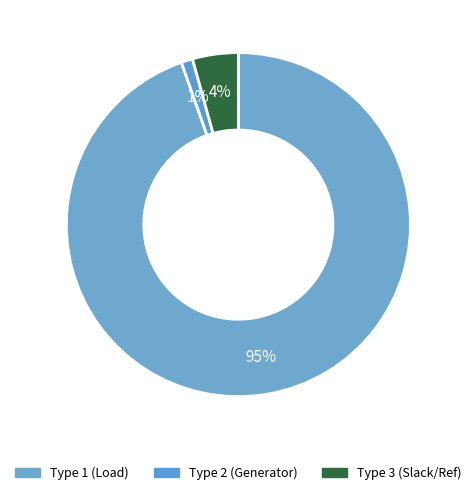

Count the number of slices in the pie.

3